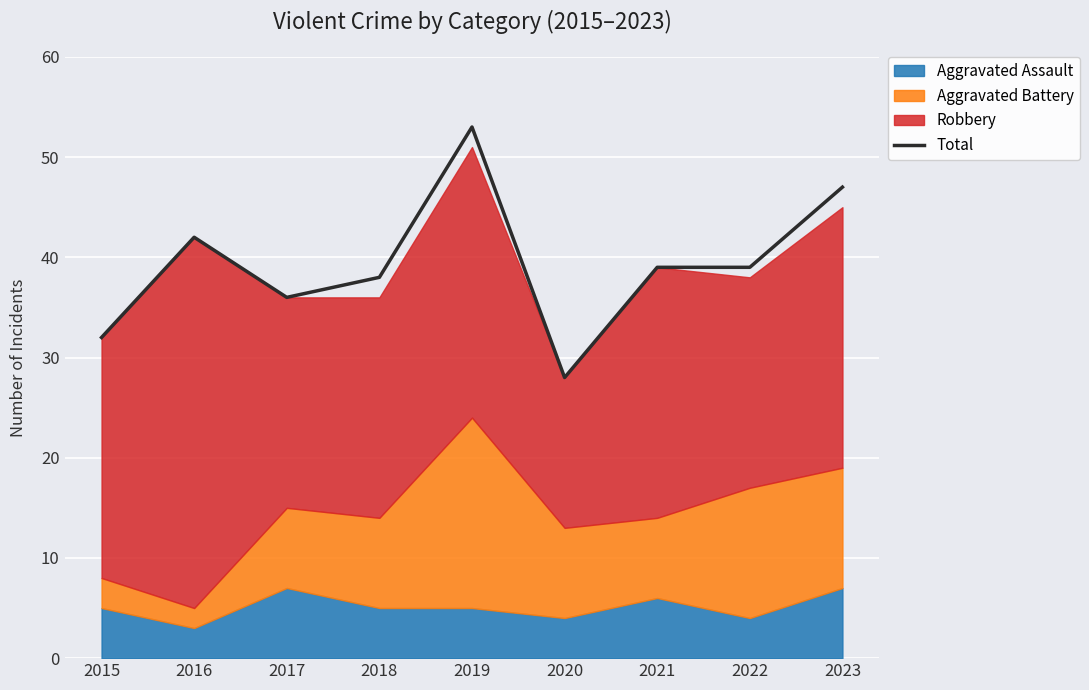

What is the change in value from 2022 to 2023?

+8